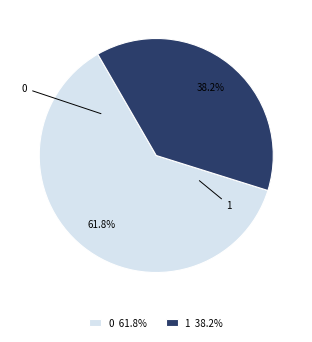

True or false: 1 accounts for 30% of the total.

False